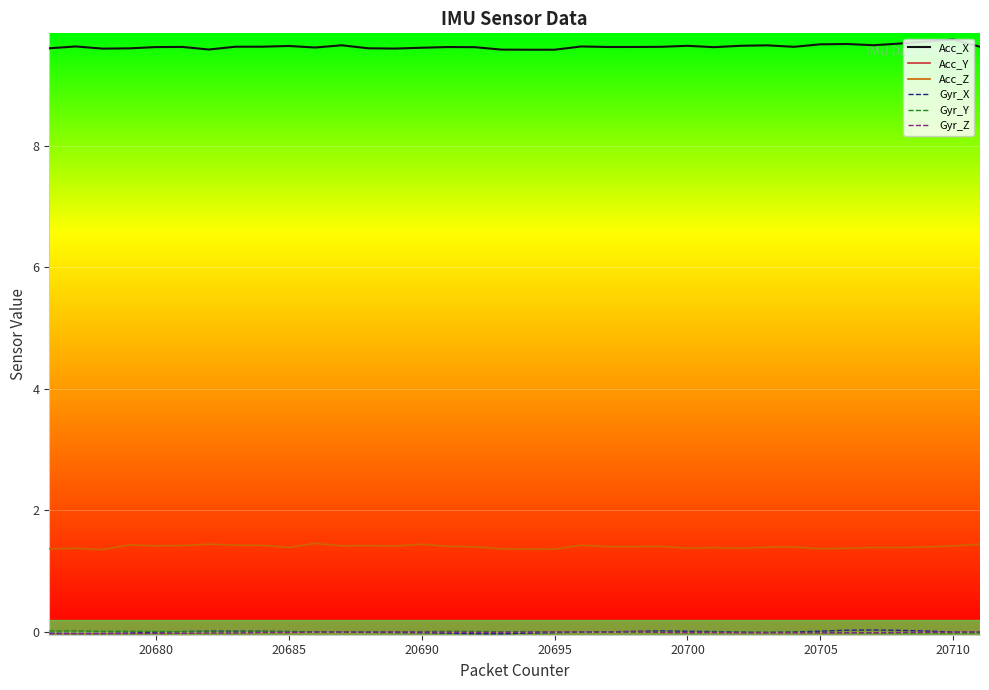

True or false: Acc_Z and Acc_X cross at least once.

False